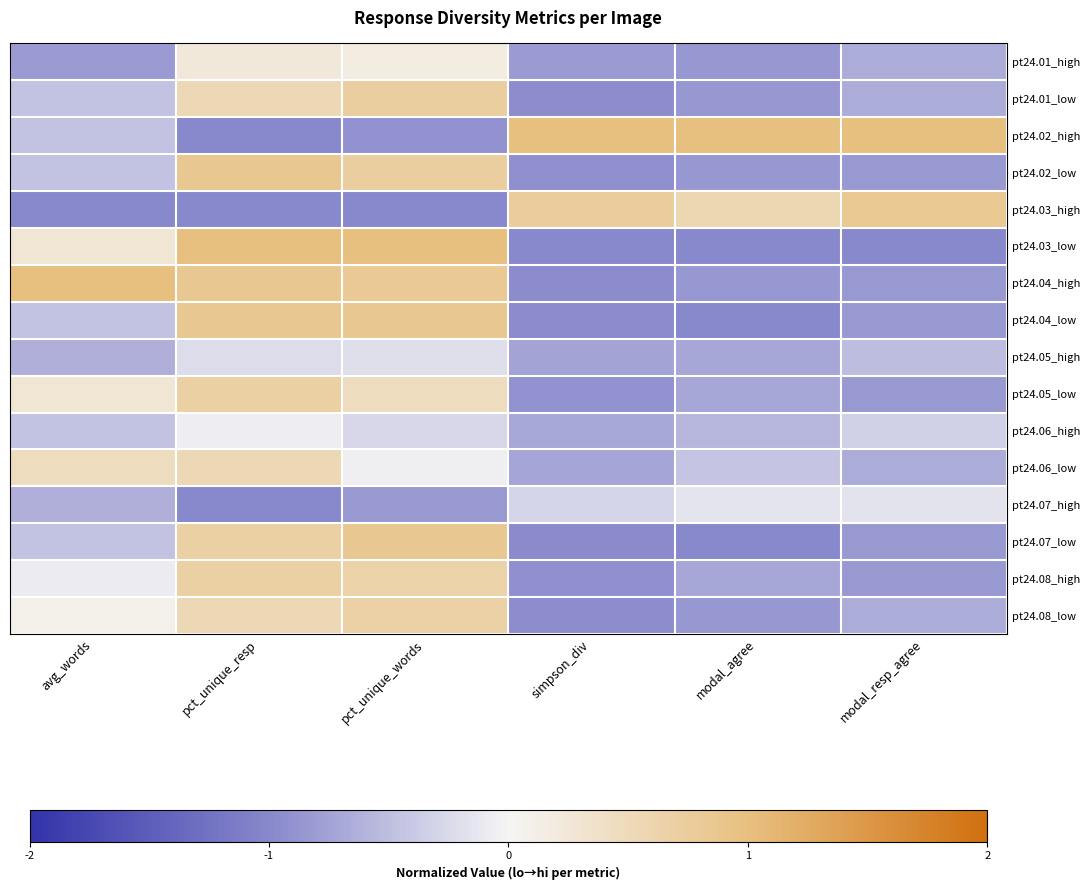

Between simpson_div and pct_unique_resp, which is larger?

pct_unique_resp